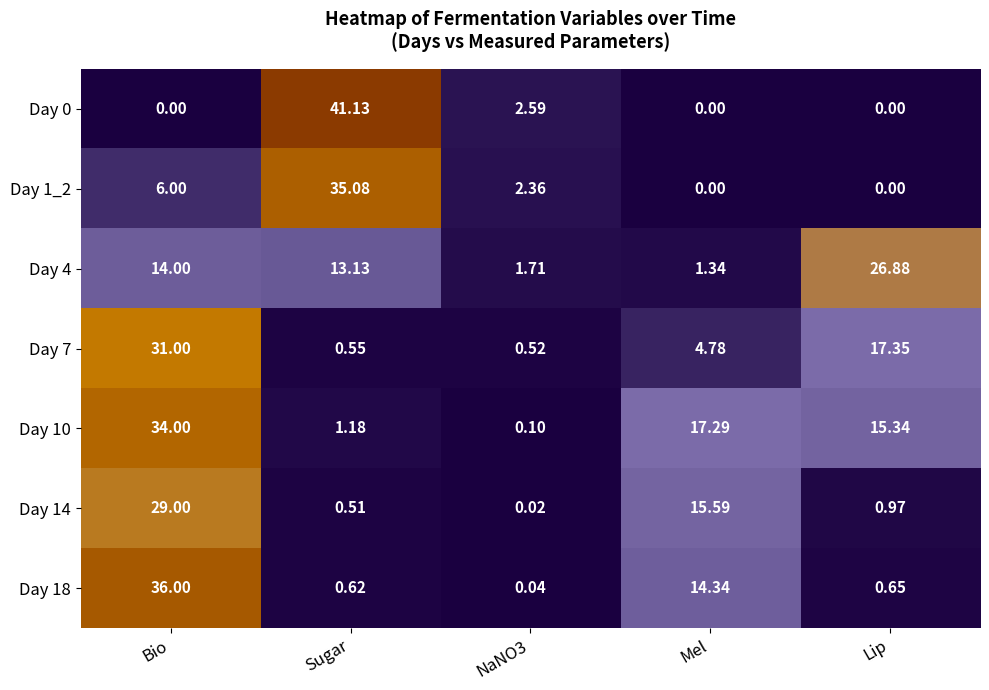

Which series changed the most between Bio and Lip?

Day 18